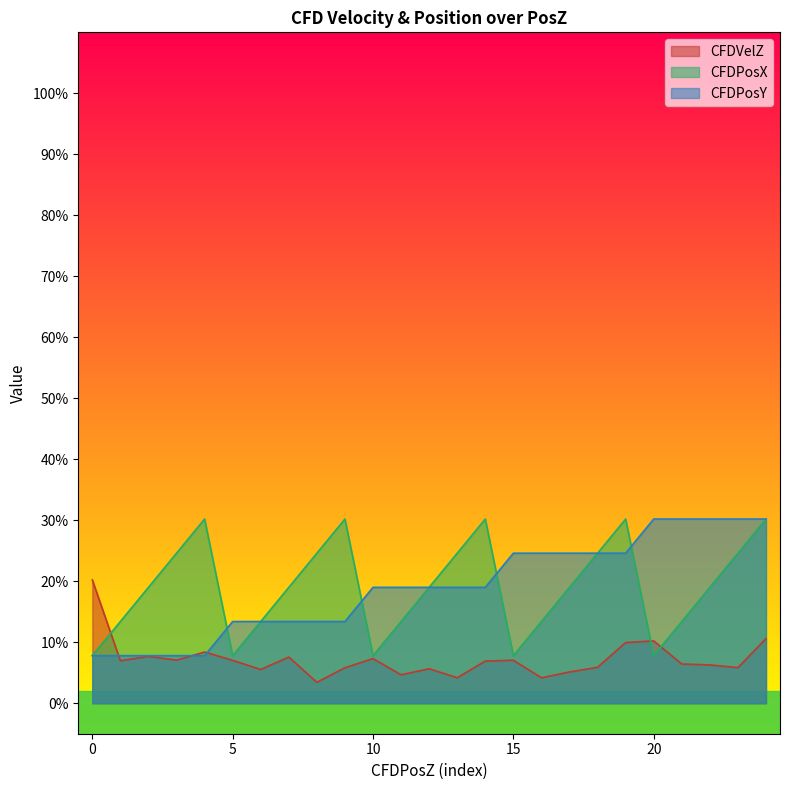

What is the total value across all series at 0.07800000000000001?

0.4